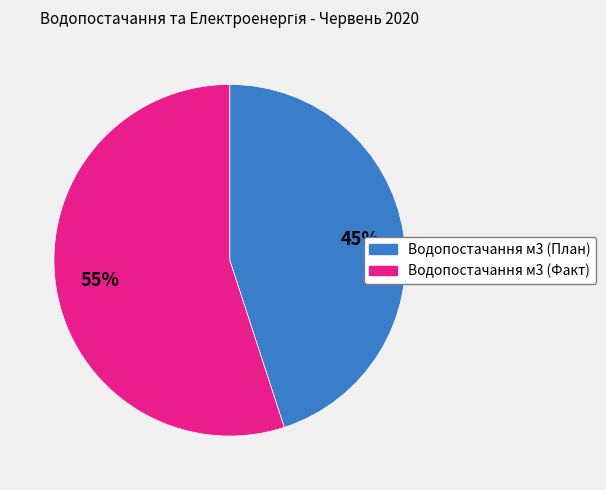

What is the majority slice?

Водопостачання м3 (Факт)